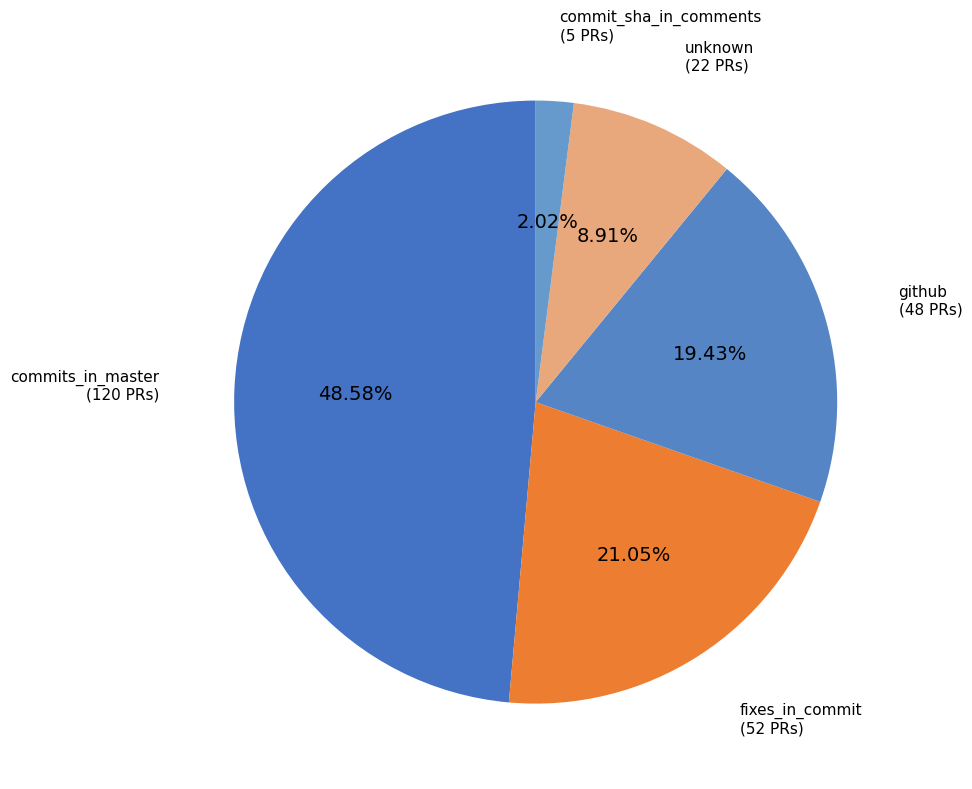

Which category has the smallest portion of the pie?

commit_sha_in_comments